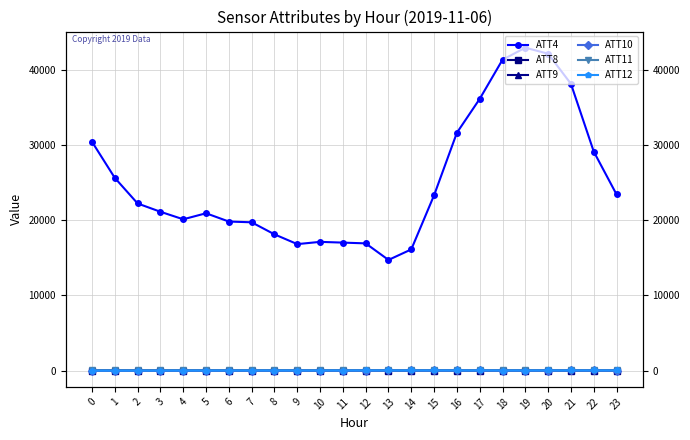

The value of ATT9 at 9 is 66.2. True or false?

False